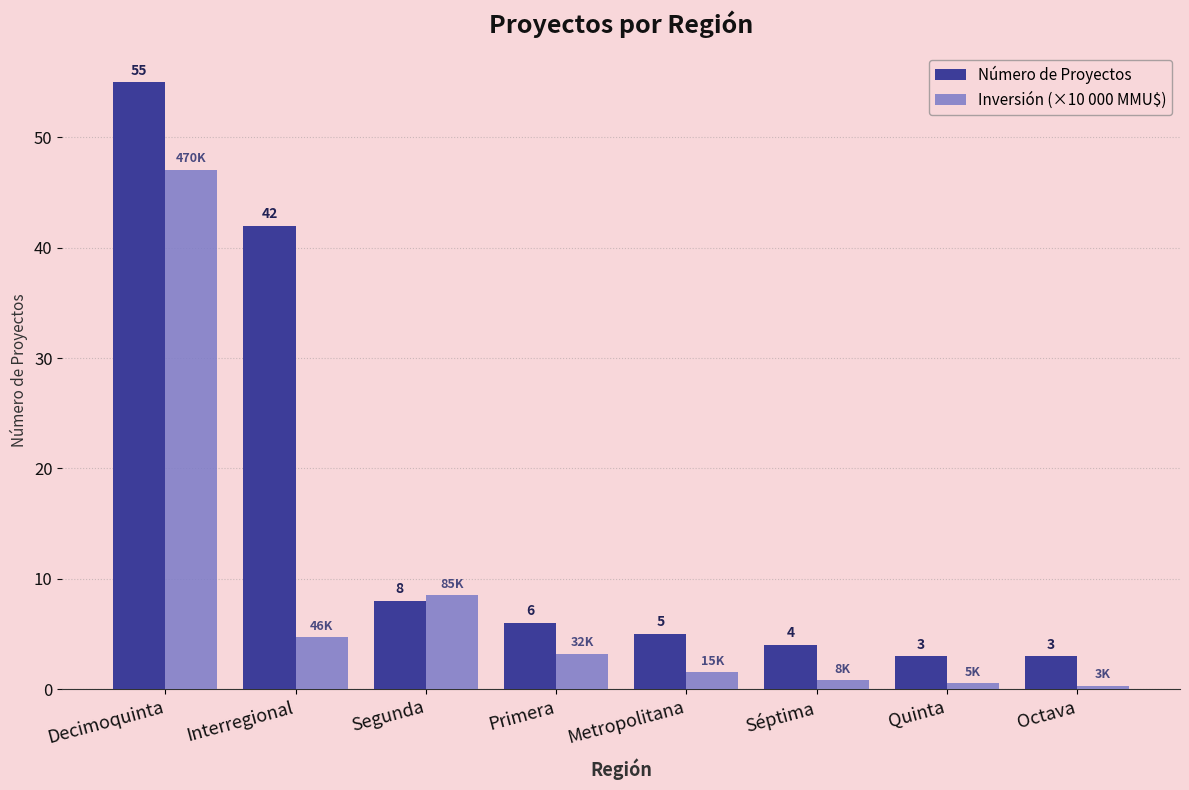

How many groups of bars are there?

8